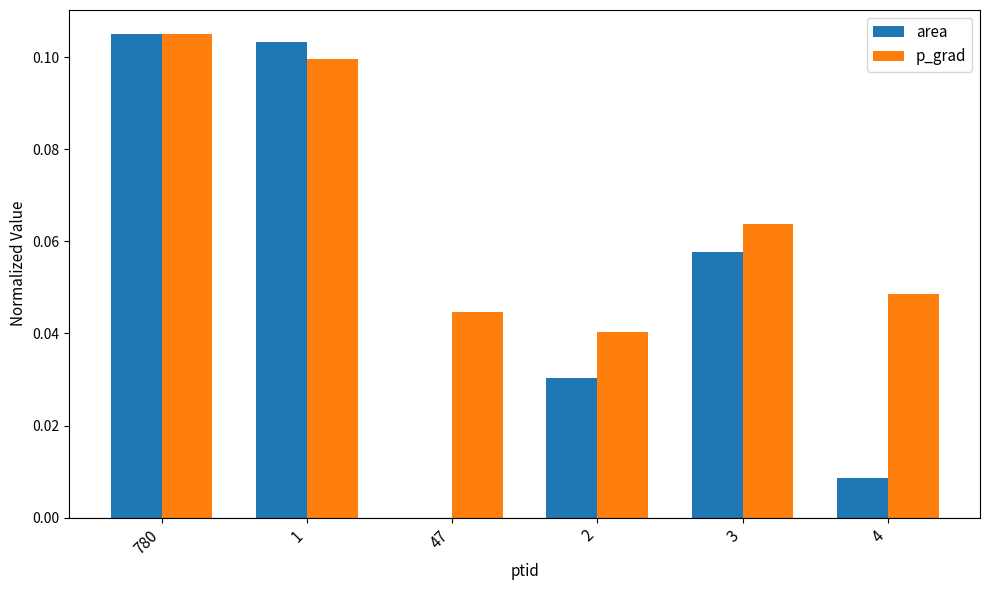

Between 780 and 2, which series saw the biggest shift?

area